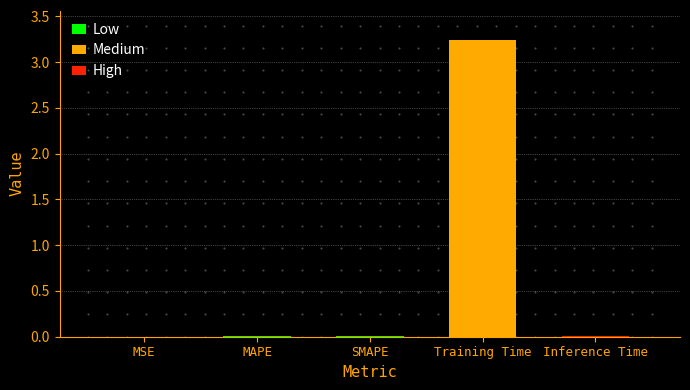

Is it true that the value at SMAPE is 0.0?

True